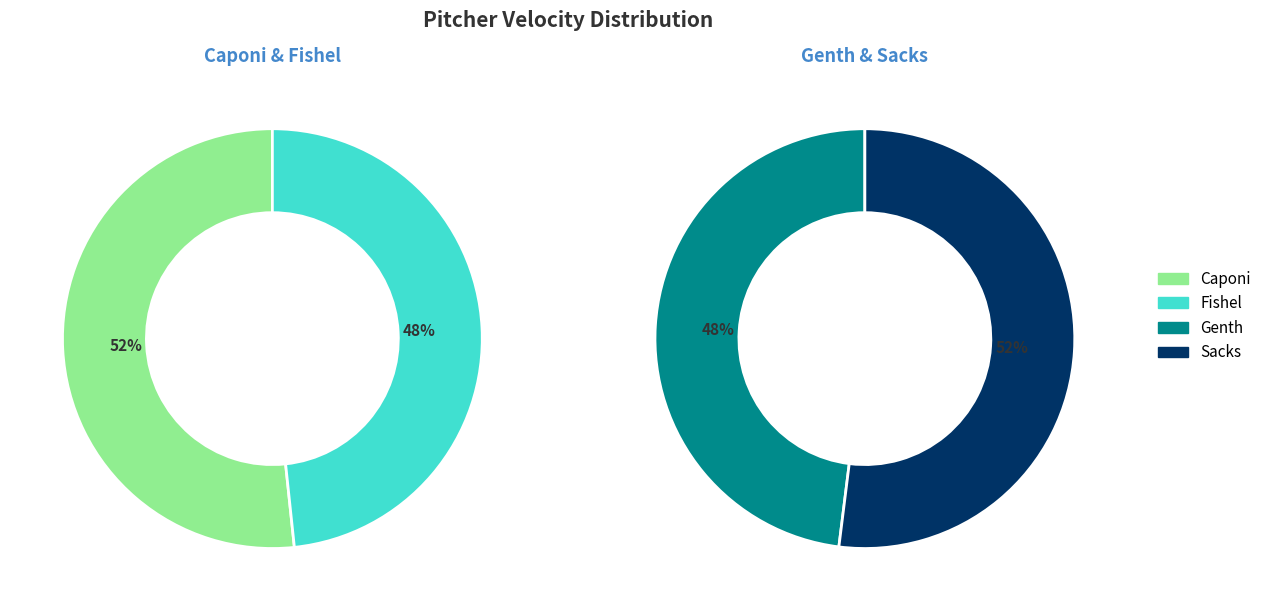

Between Sacks and Fishel, which is larger?

Sacks